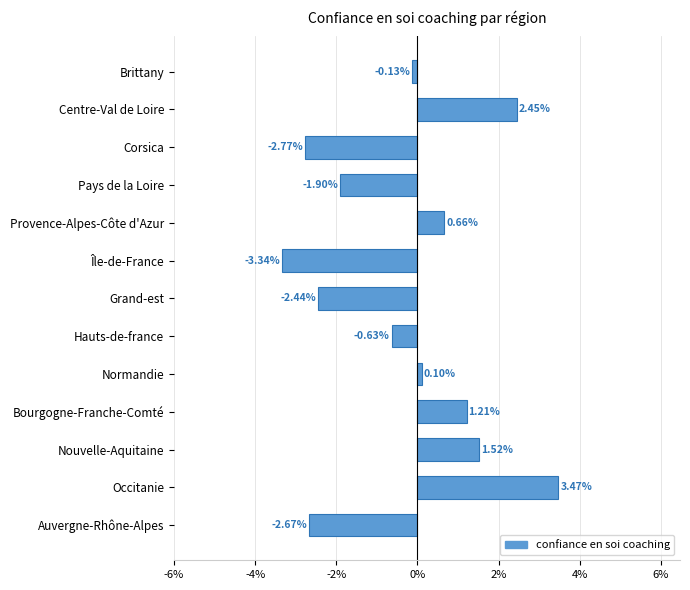

At which label is the value closest to 0?

Normandie